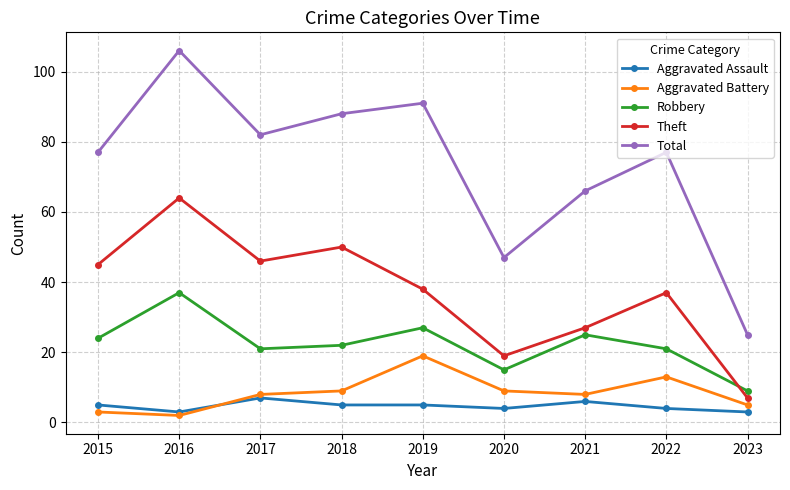

At how many categories does at least one series exceed 37?

8